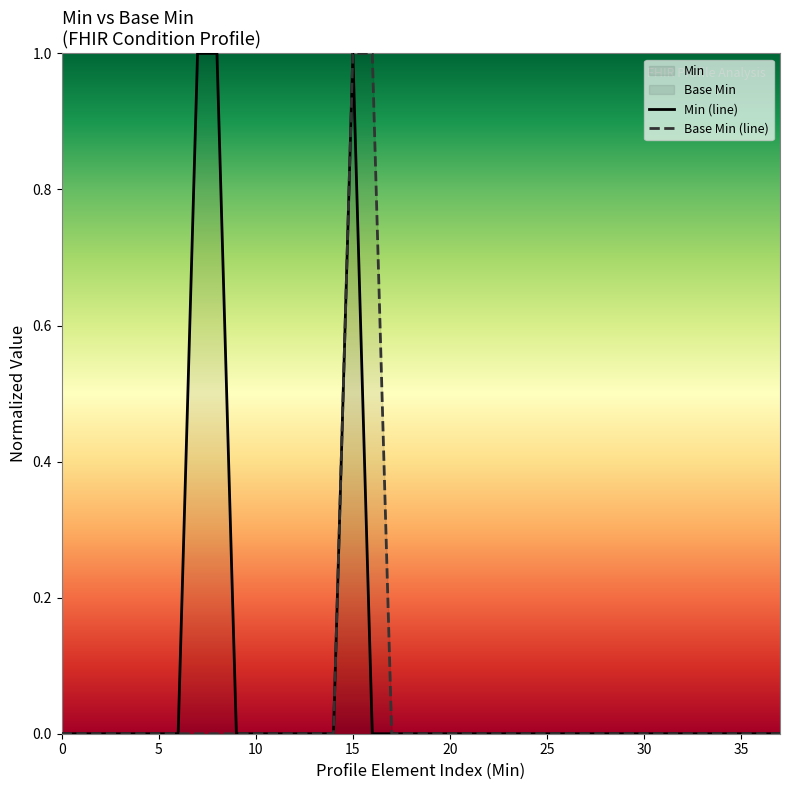

At which category is the sum across all series the highest?

15